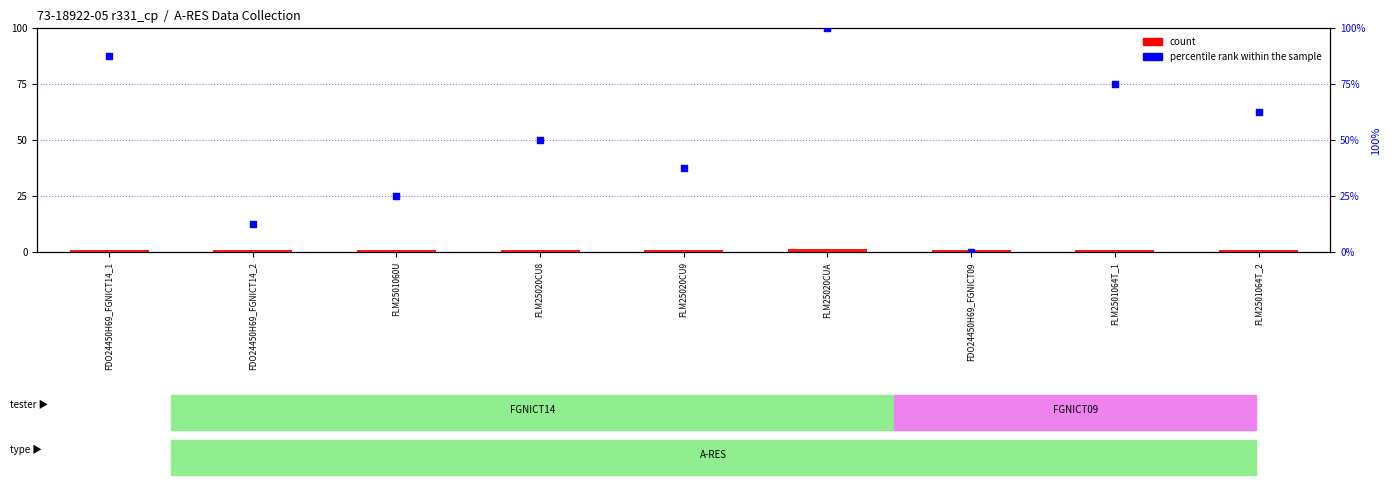

Which series has the largest total across all categories?

percentile rank within the sample